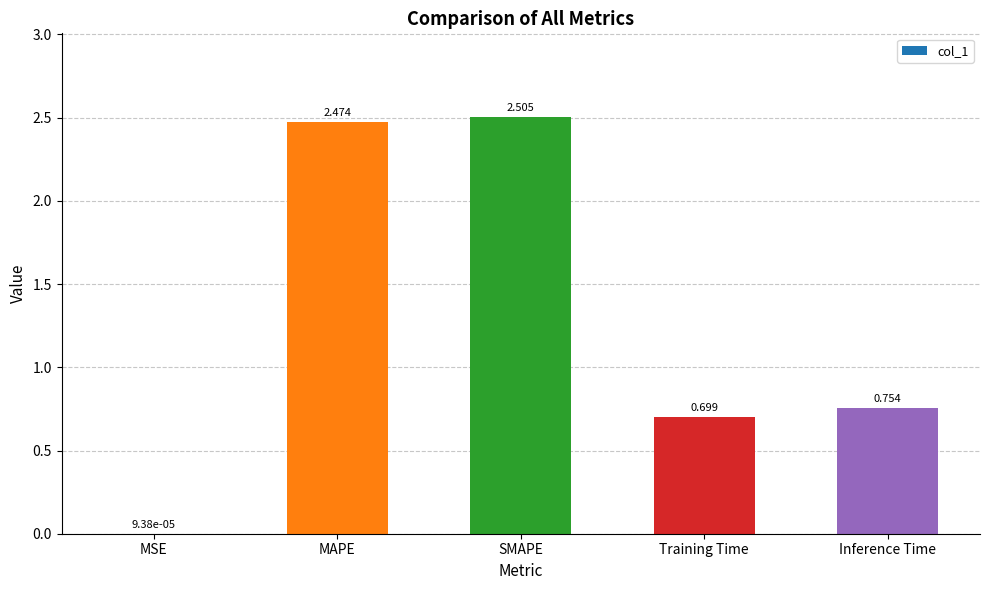

Where is the data nearest to the value 1?

Inference Time